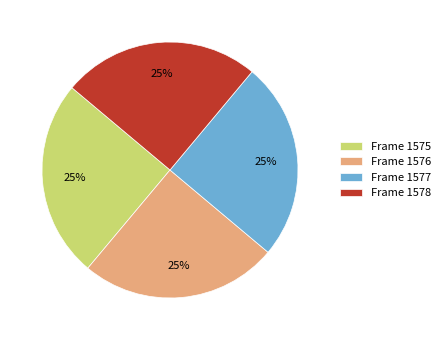

Is it true that Frame 1575 is 25% of the pie?

True